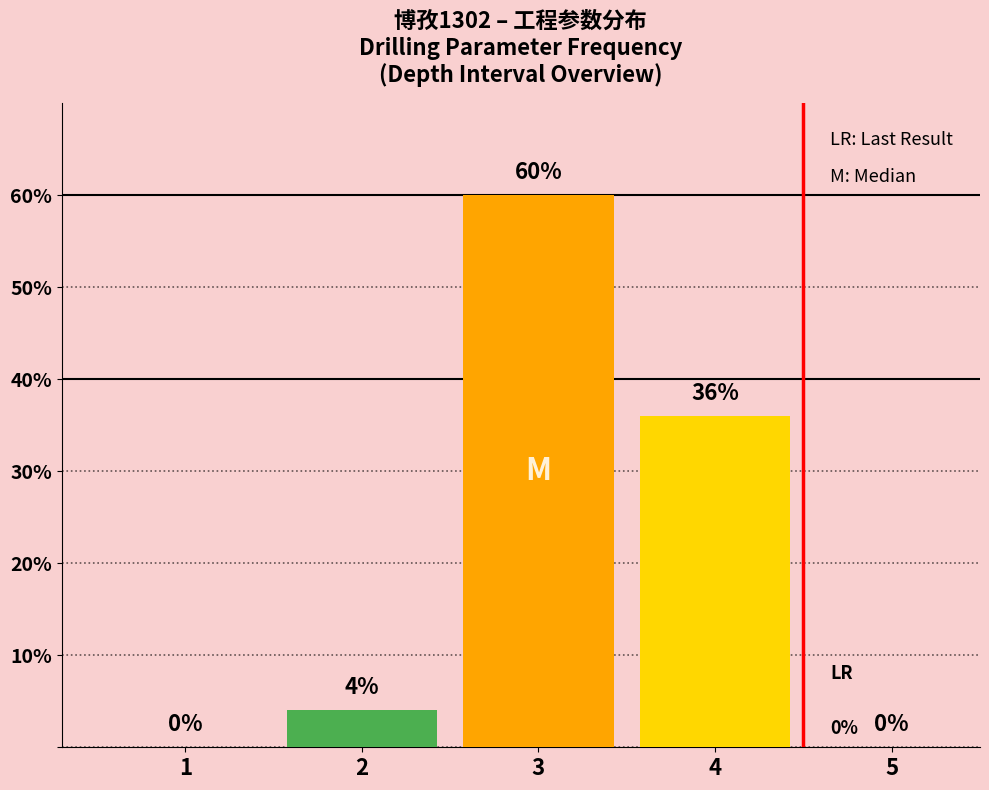

Are the bars horizontal?

No